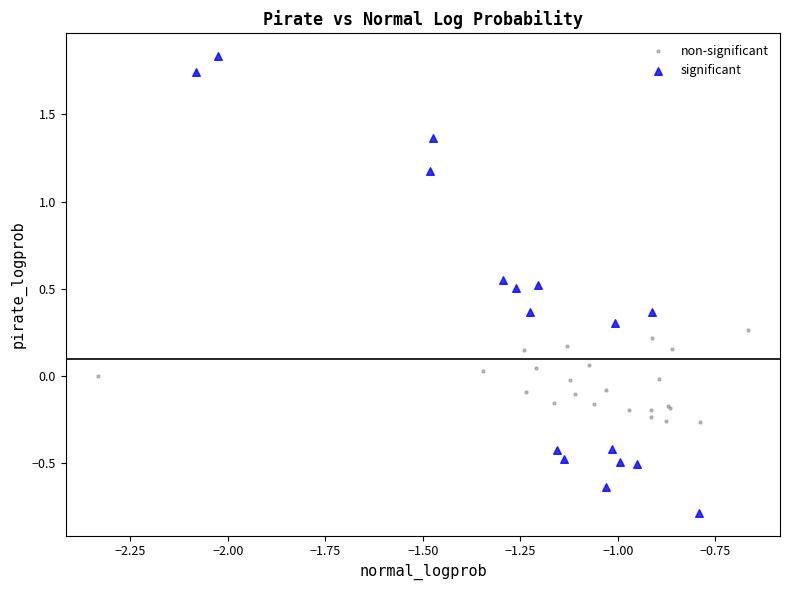

Which series contains the lowest Y value?

significant